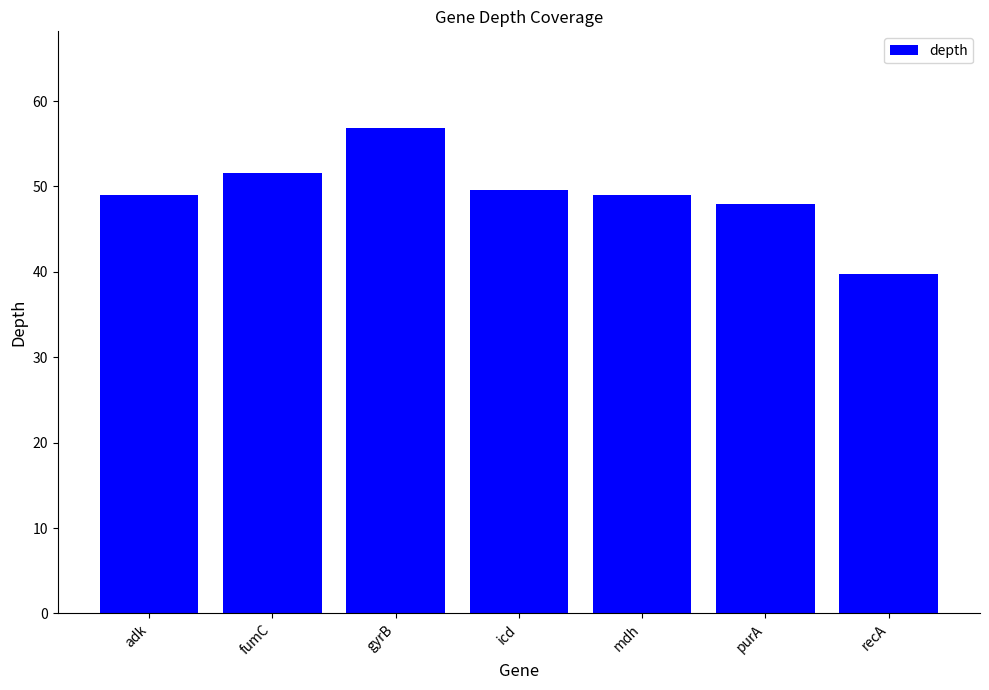

How many bars are there in total?

7